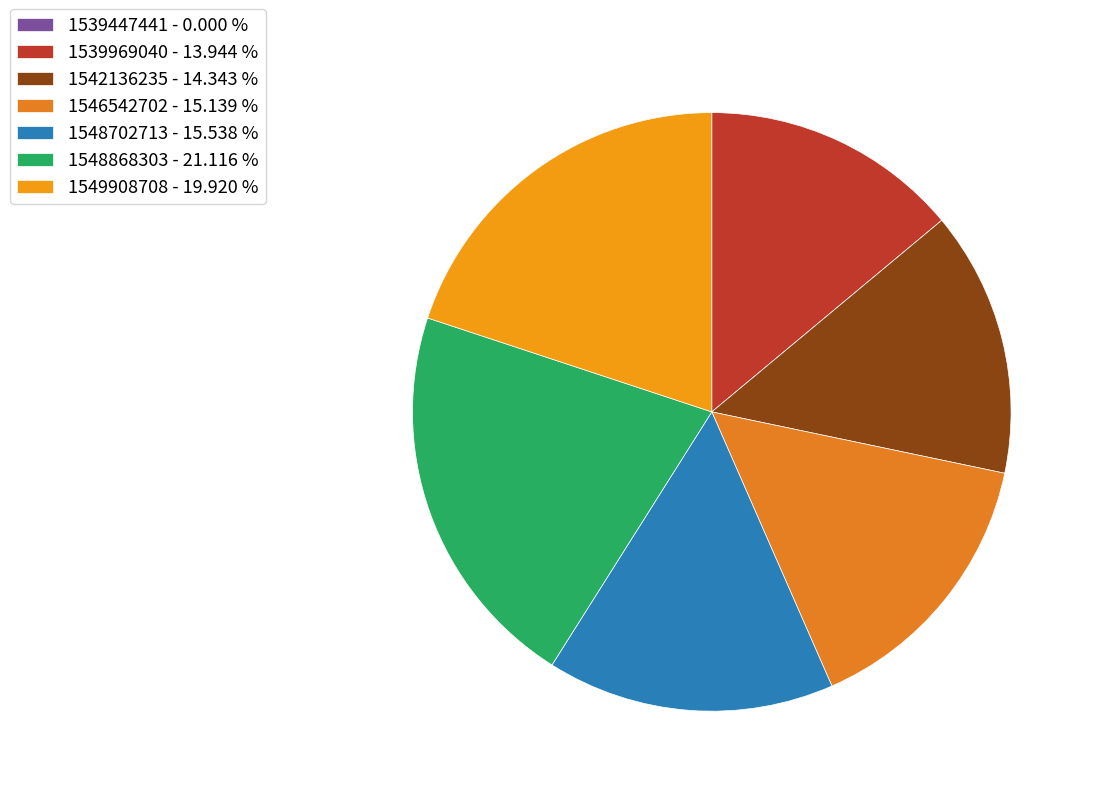

Which category has the biggest portion of the pie?

1548868303